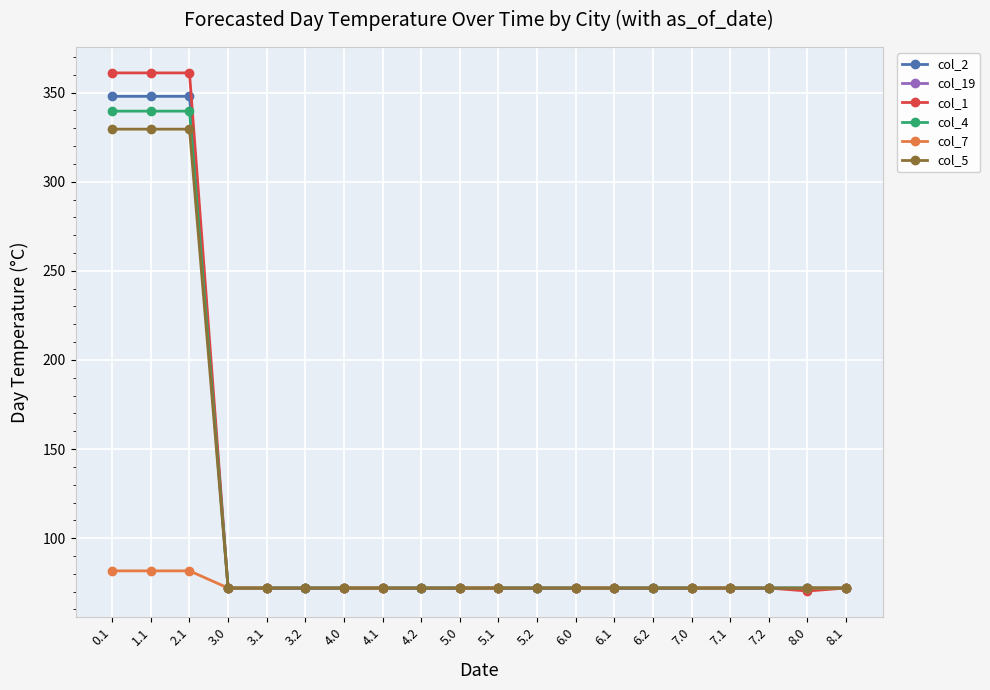

What are all the series names shown in the legend?

col_2, col_19, col_1, col_4, col_7, col_5